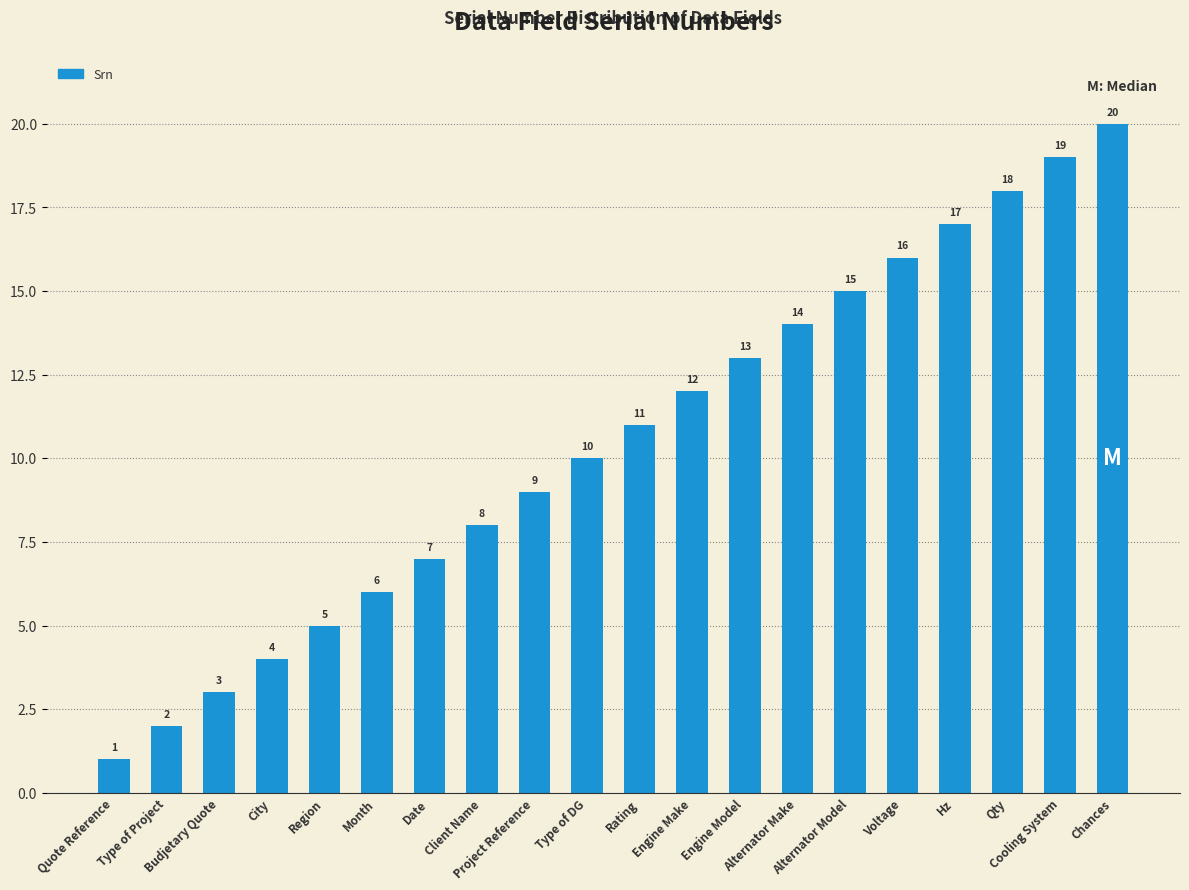

Is it true that the value at City is 4?

True